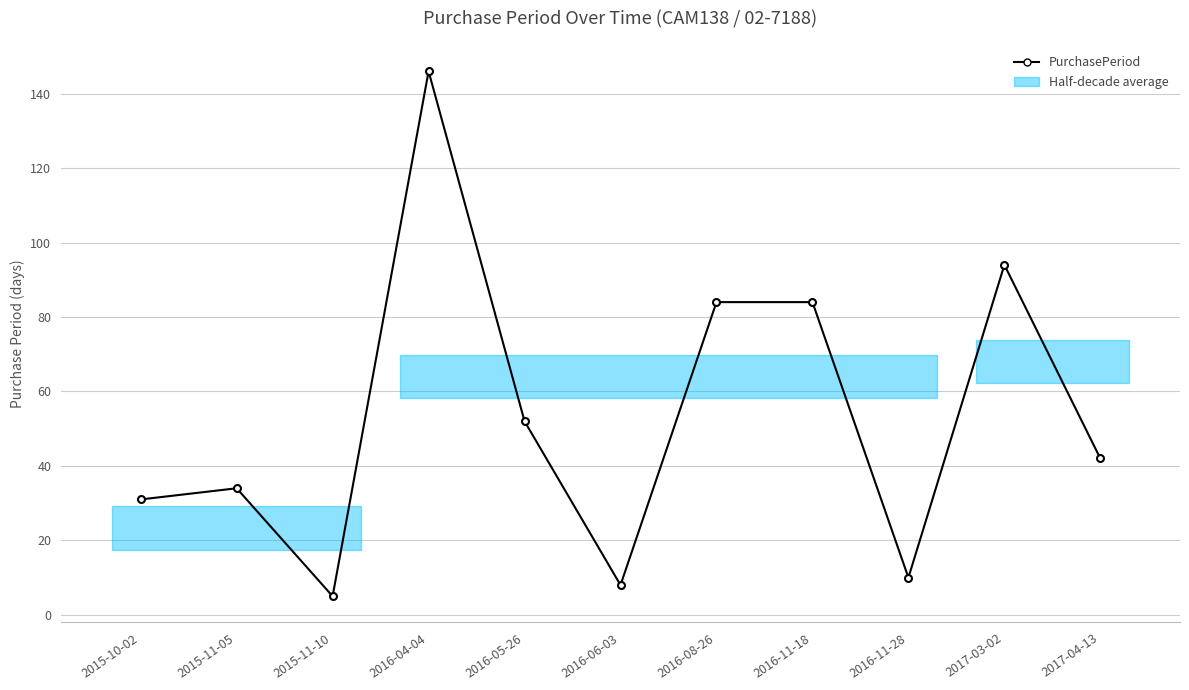

The value at 2016-11-28 is 10. True or false?

True